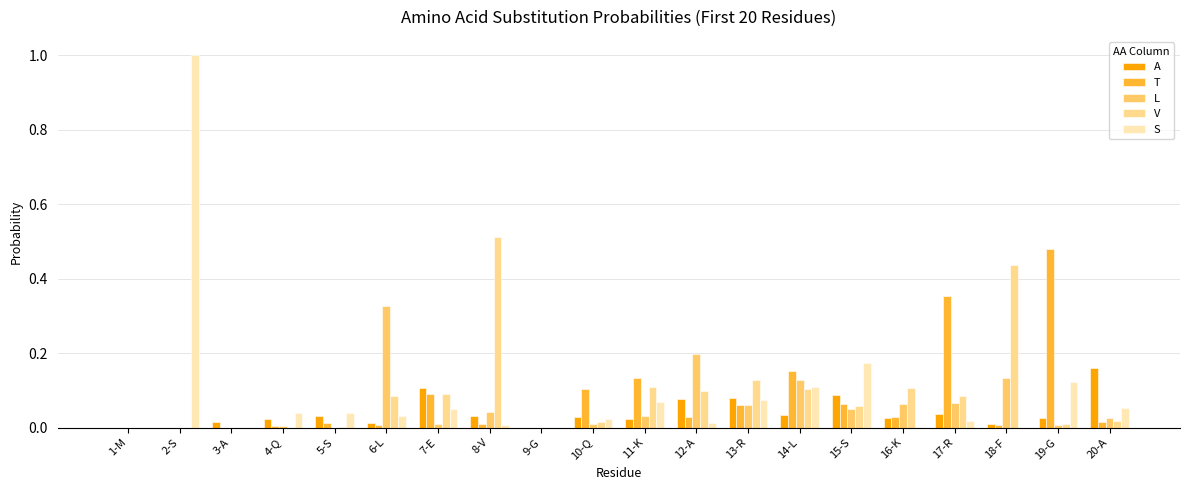

Is the value of V at 6-L greater than the value of T at 17-R?

No